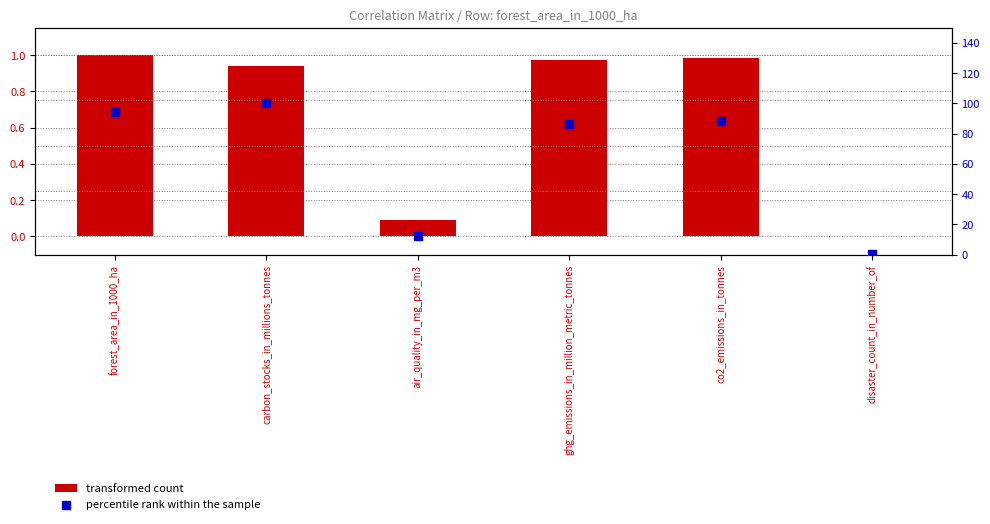

What is the total value across all series at air_quality_in_mg_per_m3?

12.2